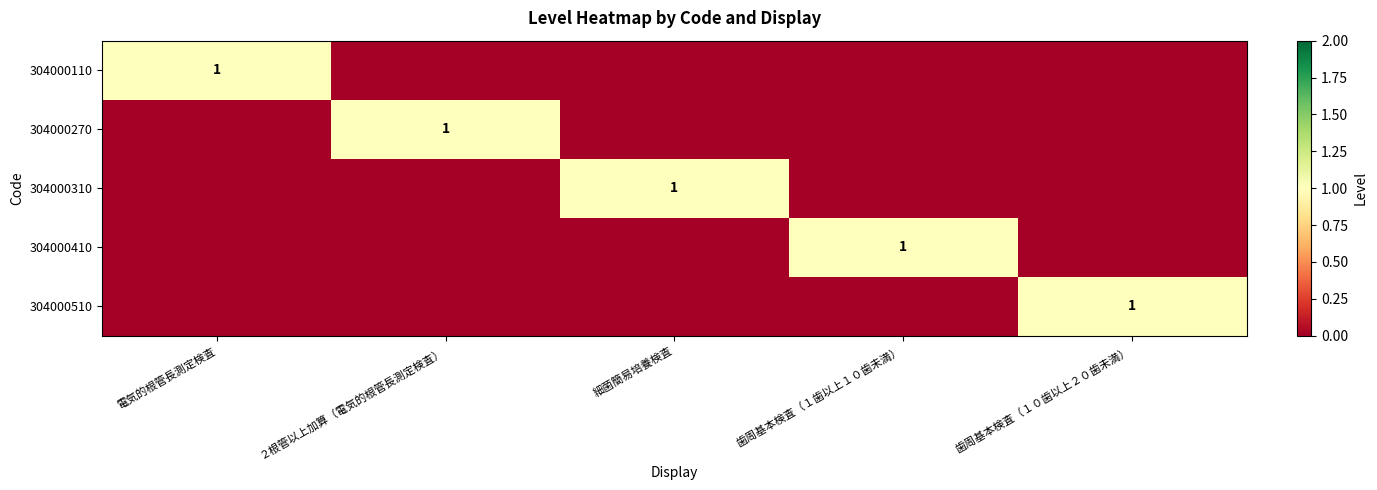

Is it true that 304000410 equals 1 at 歯周基本検査（１歯以上１０歯未満）?

True